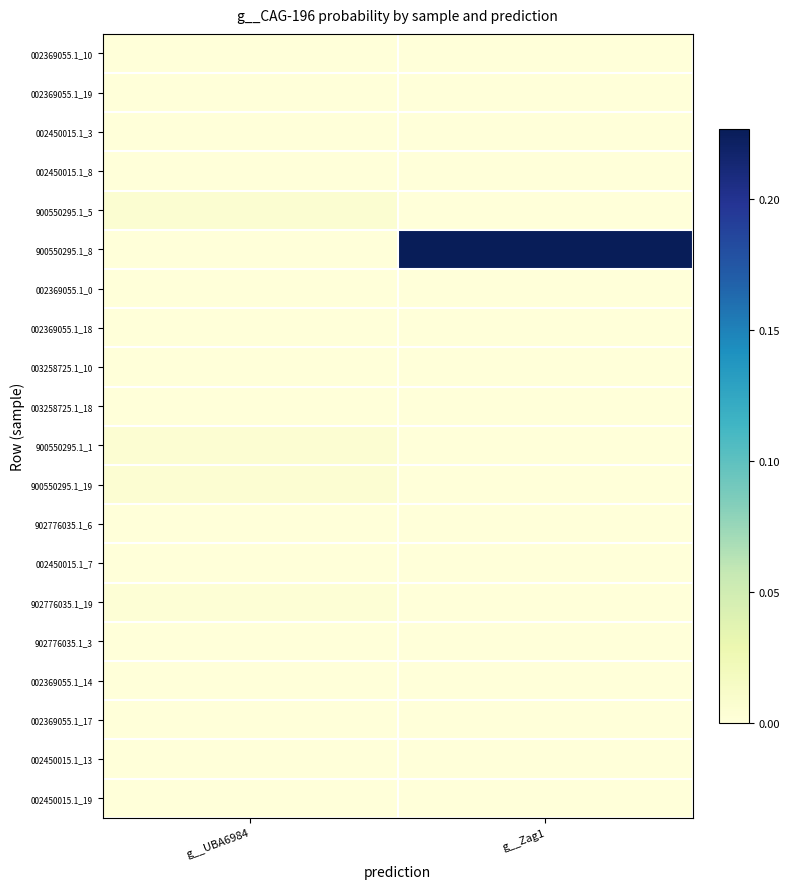

Which has a higher value, g__UBA6984 or g__Zag1?

g__UBA6984